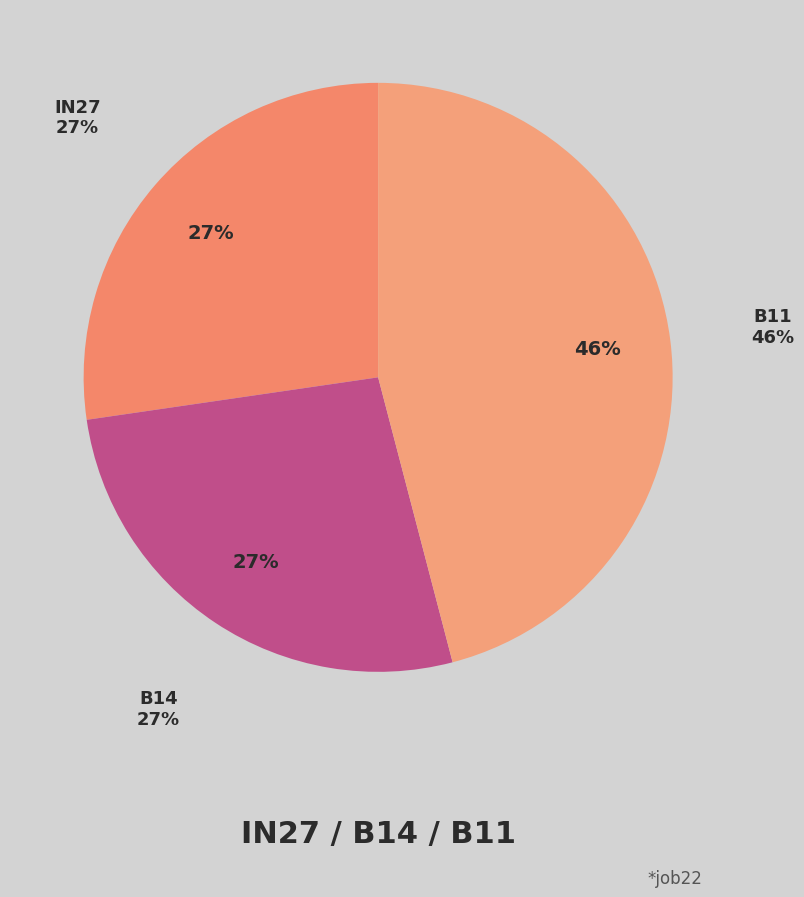

True or false: in27 accounts for 20% of the total.

False